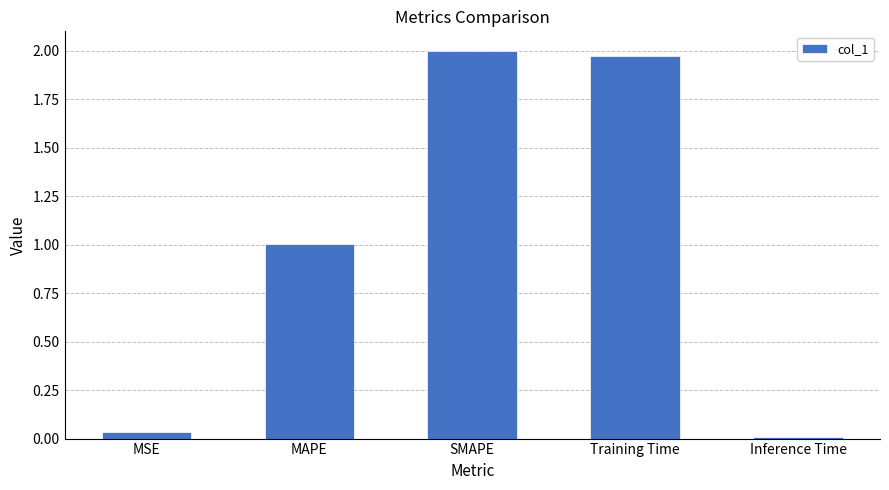

What is the label of the 1st bar from the left?

MSE